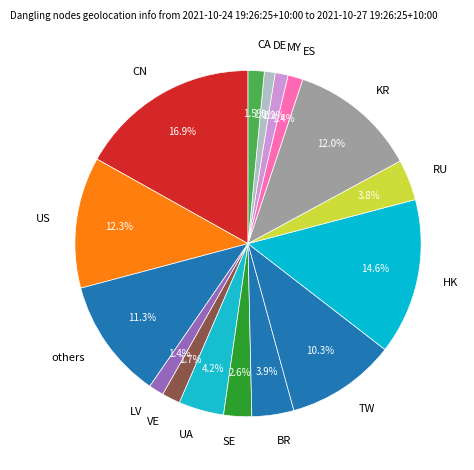

Which has a higher value, KR or MY?

KR